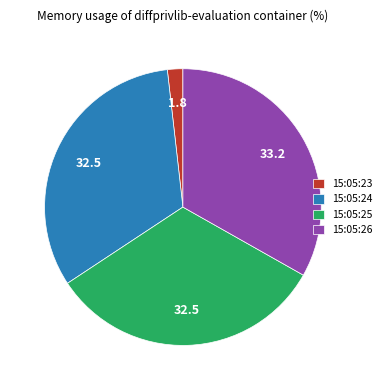

Is there a majority slice in this chart?

No